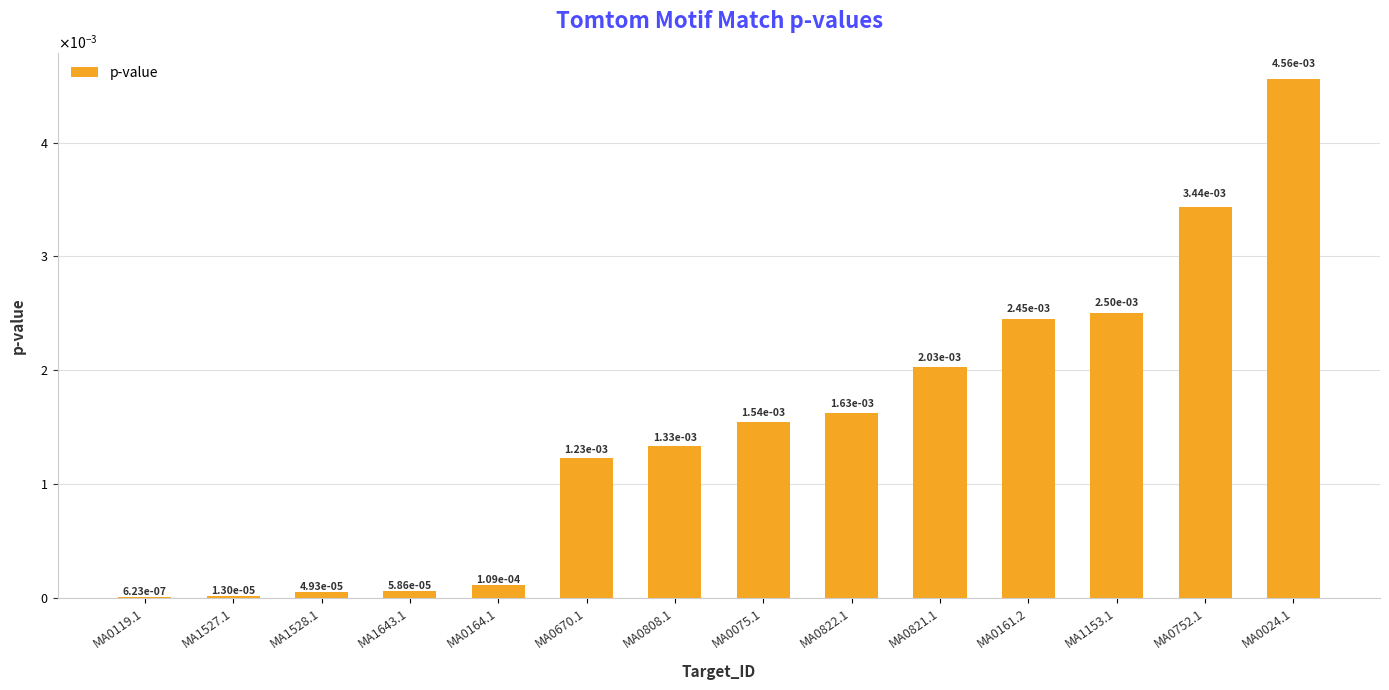

Are the bars horizontal?

No